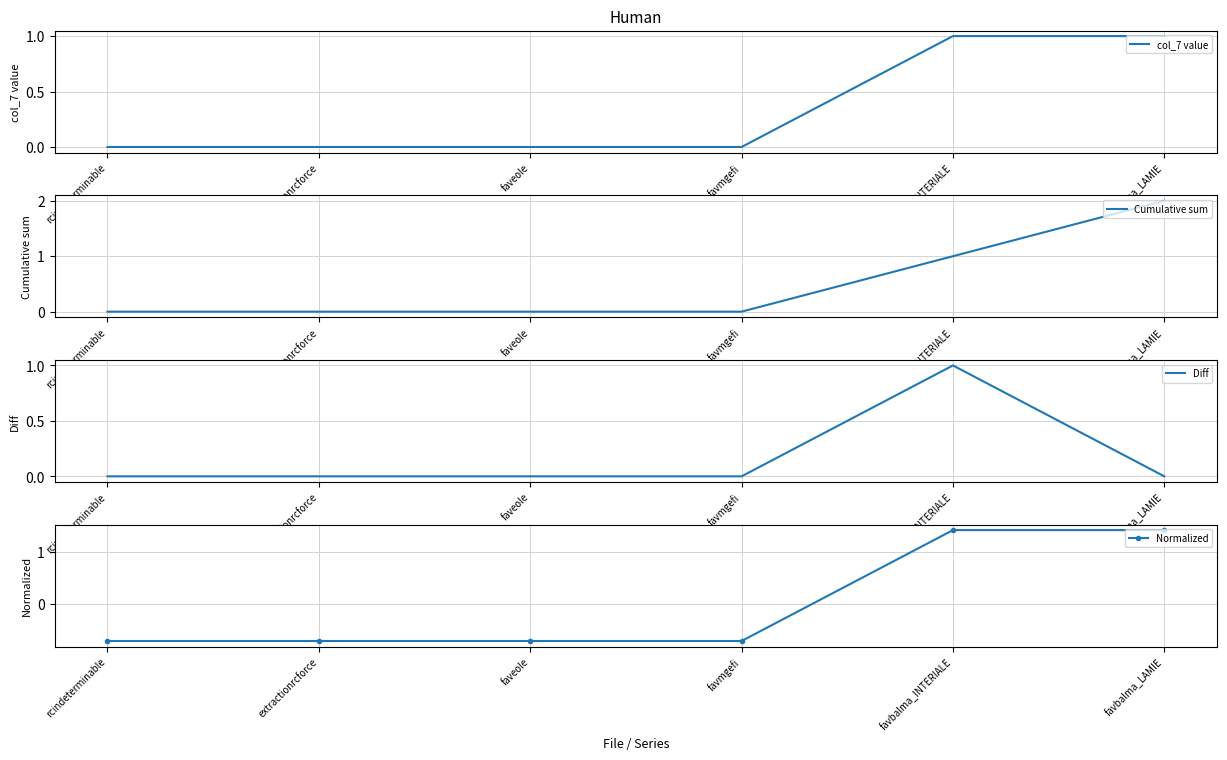

How many values in the Cumulative sum series exceed 0?

2